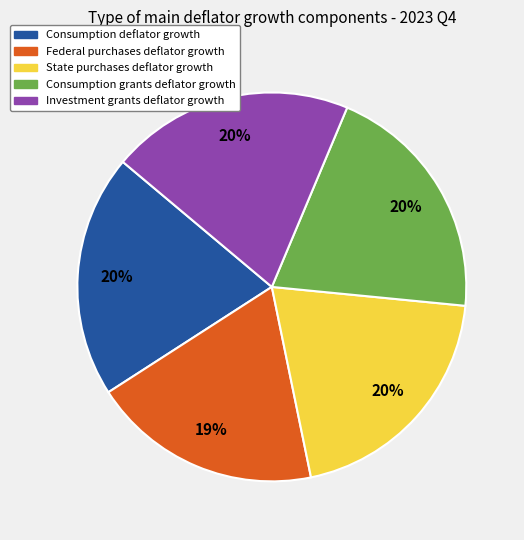

Is there a majority slice in this chart?

No